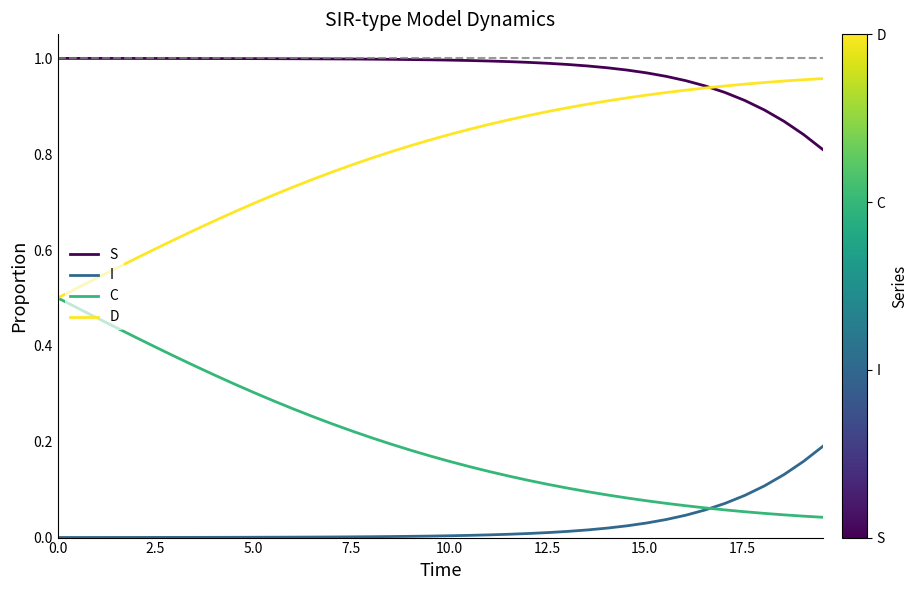

Is this an area chart (filled region under the line)?

No